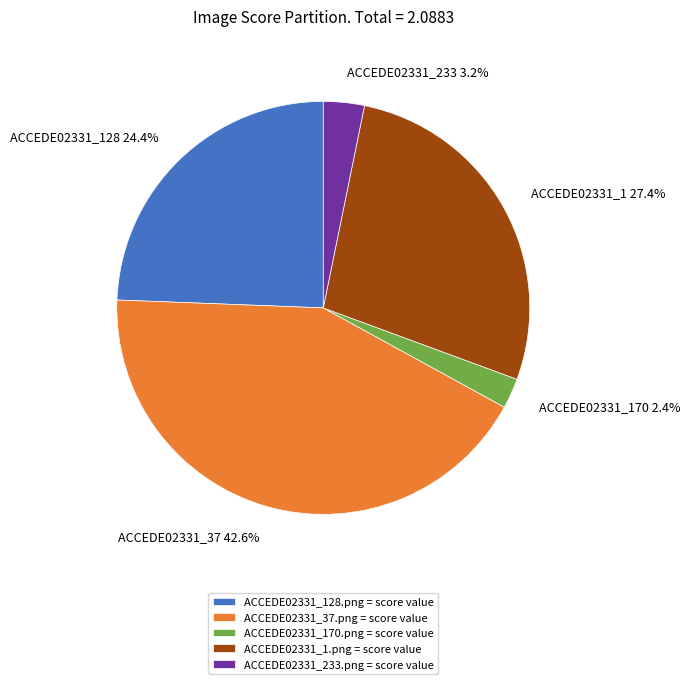

Is the sum of ACCEDE02331_128.png and ACCEDE02331_1.png greater than half?

Yes